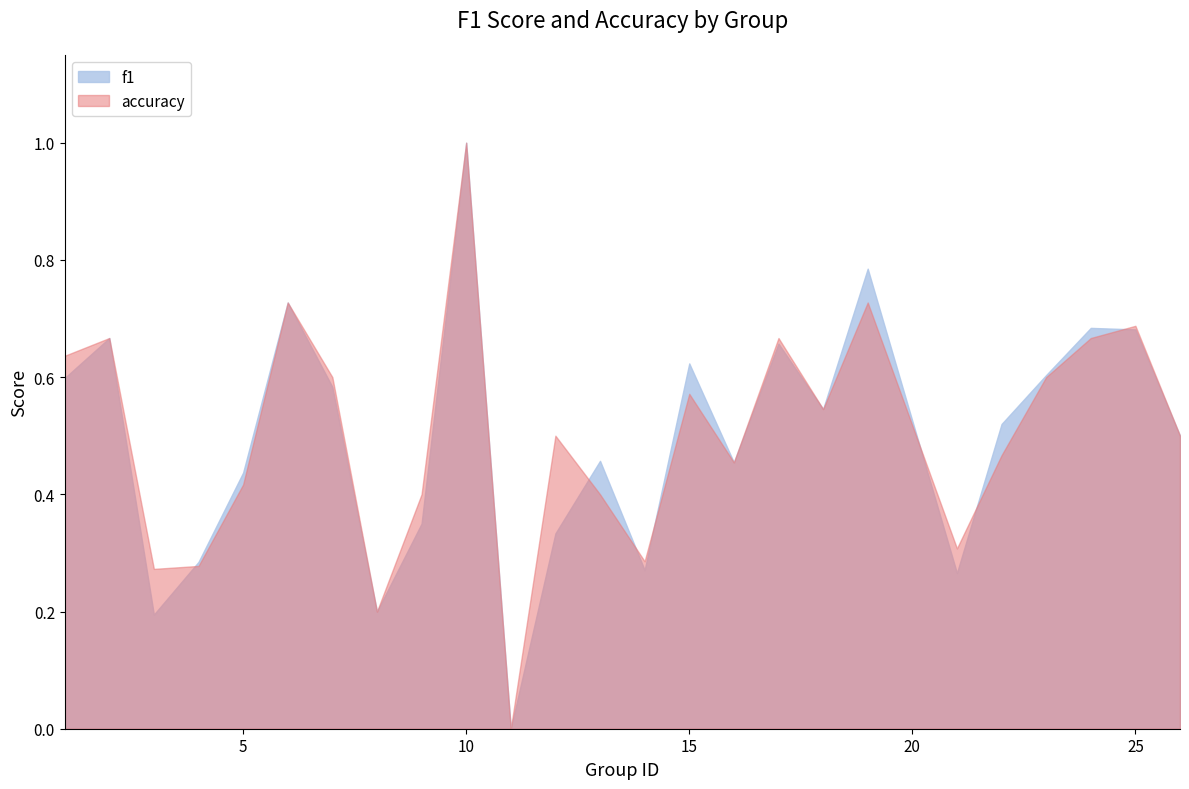

What is the sum of the f1 values at 5 and 26?

0.9